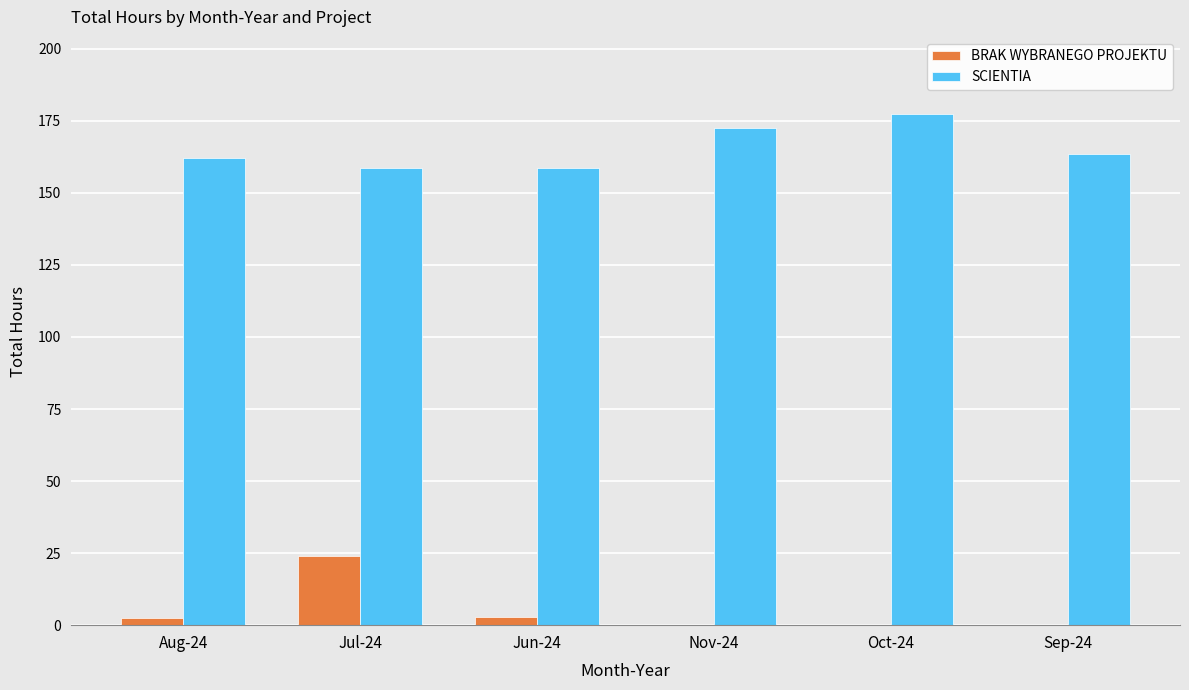

What is the sum of all SCIENTIA values?

992.9